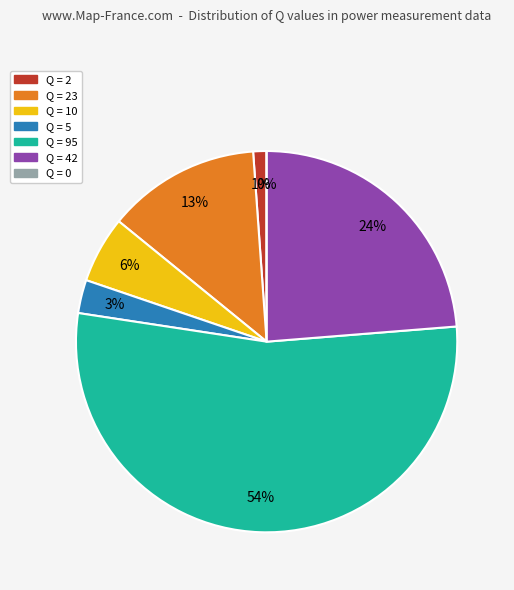

True or false: Q=23 accounts for 20% of the total.

False